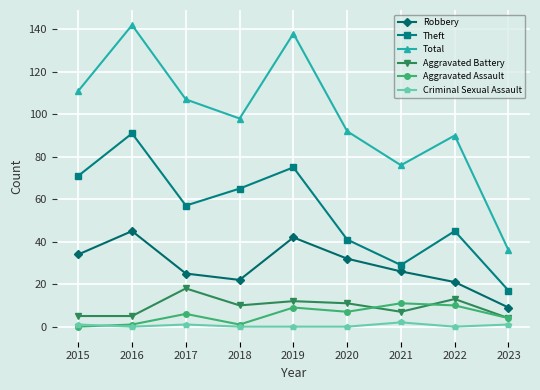

Does the chart have visible grid lines?

Yes